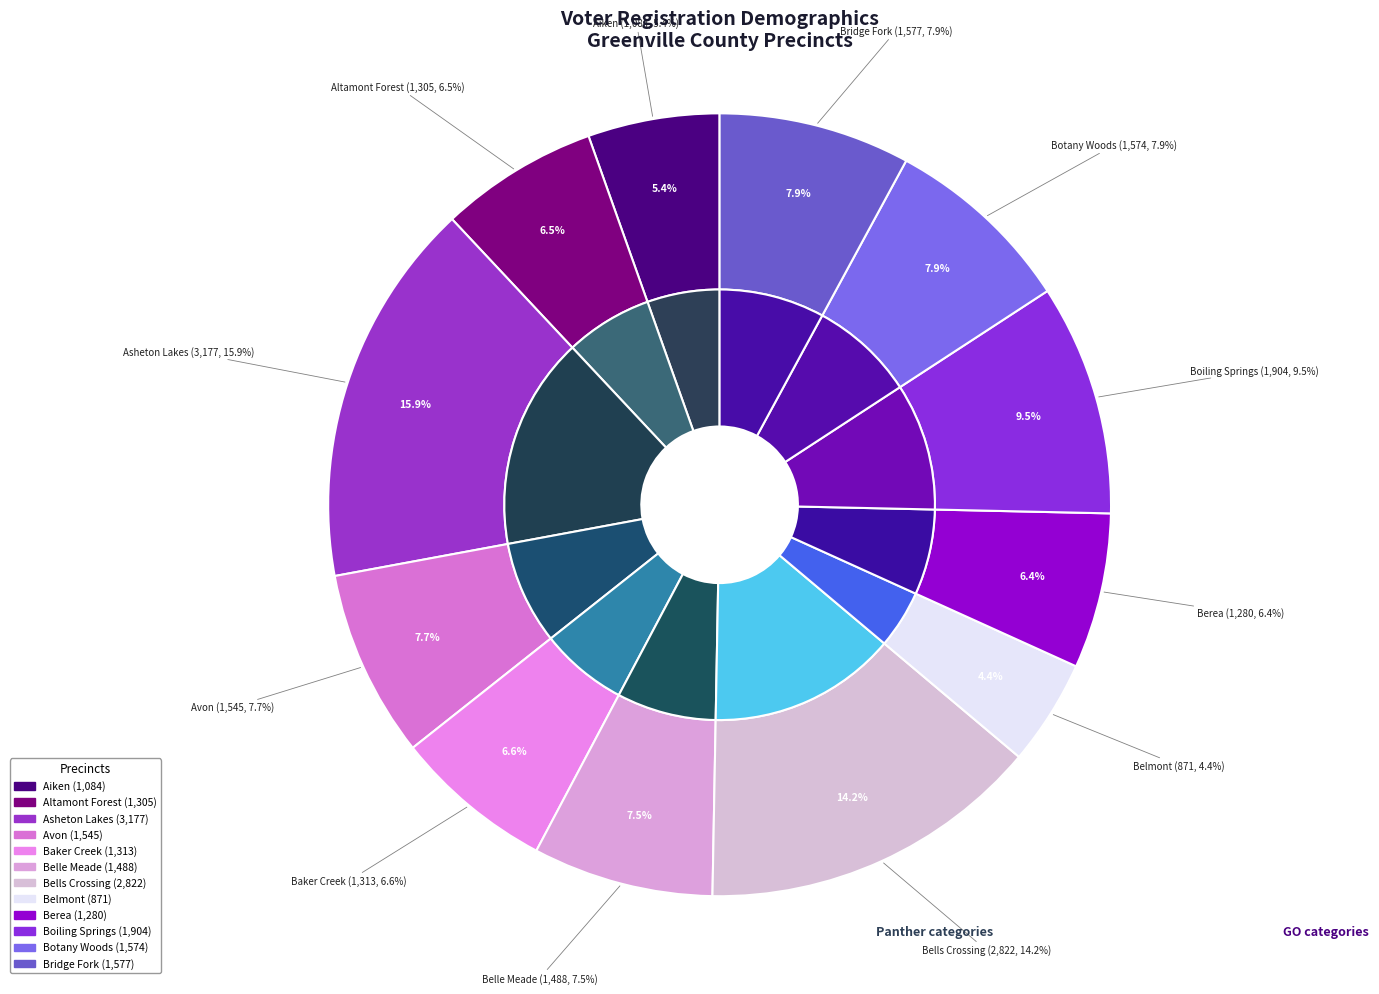

How many slices are in this pie chart?

12